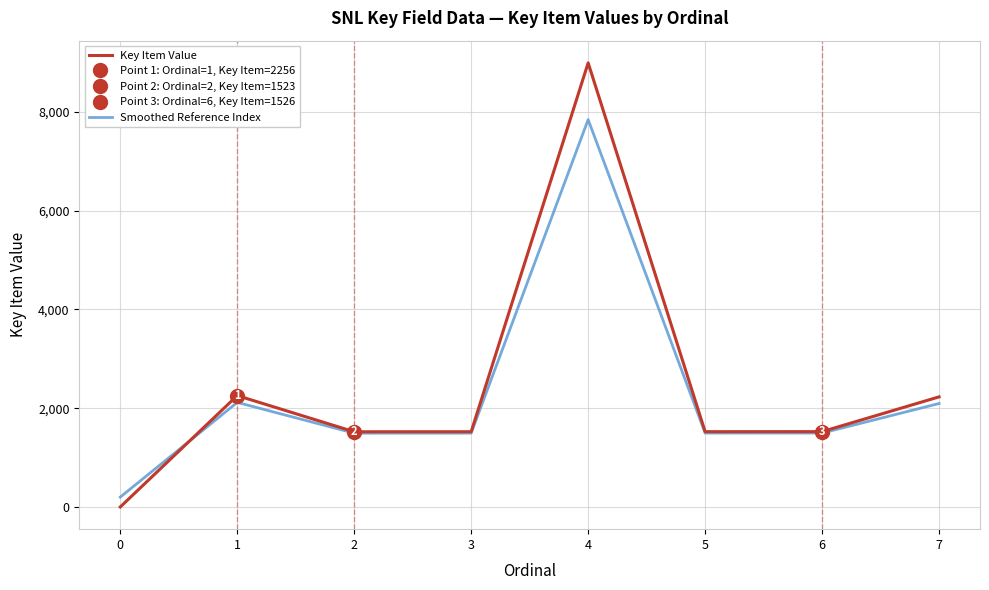

Between which two adjacent categories do Smoothed Reference Index and Key Item Value first intersect?

0 and 1